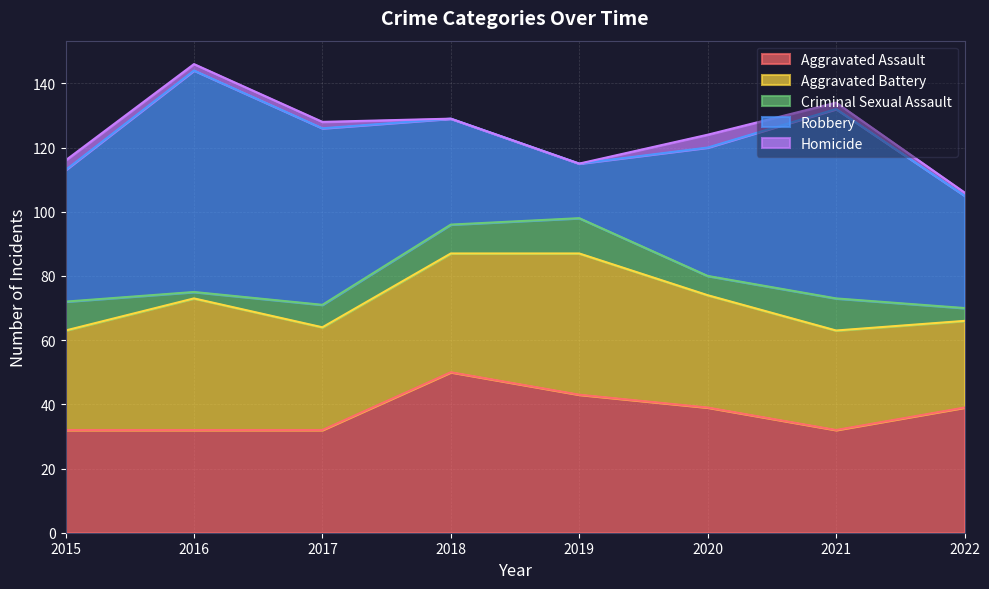

At how many categories does at least one series exceed 1?

8